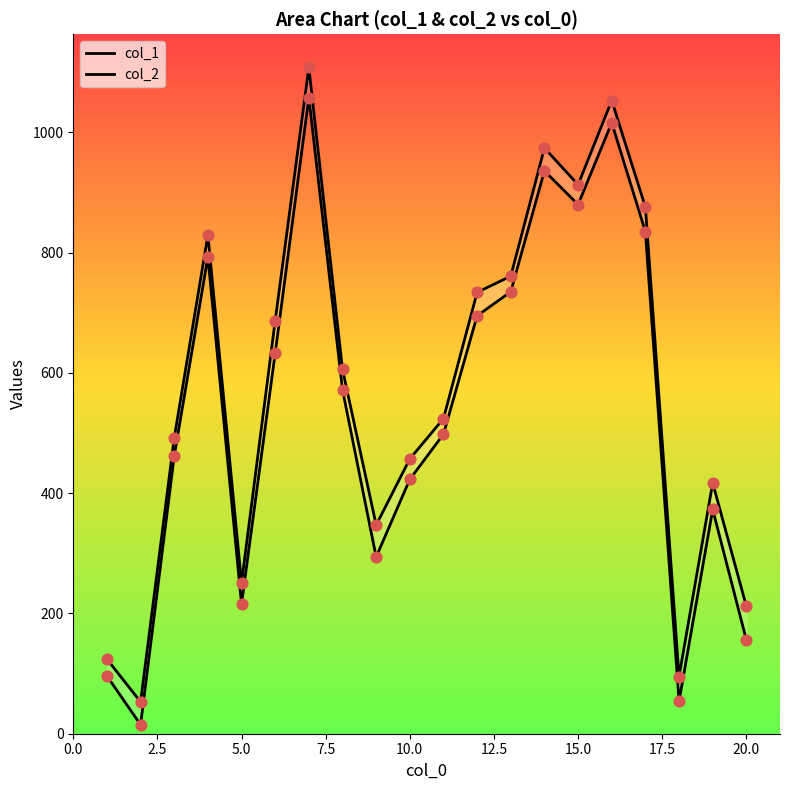

At how many categories does at least one series exceed 731?

8